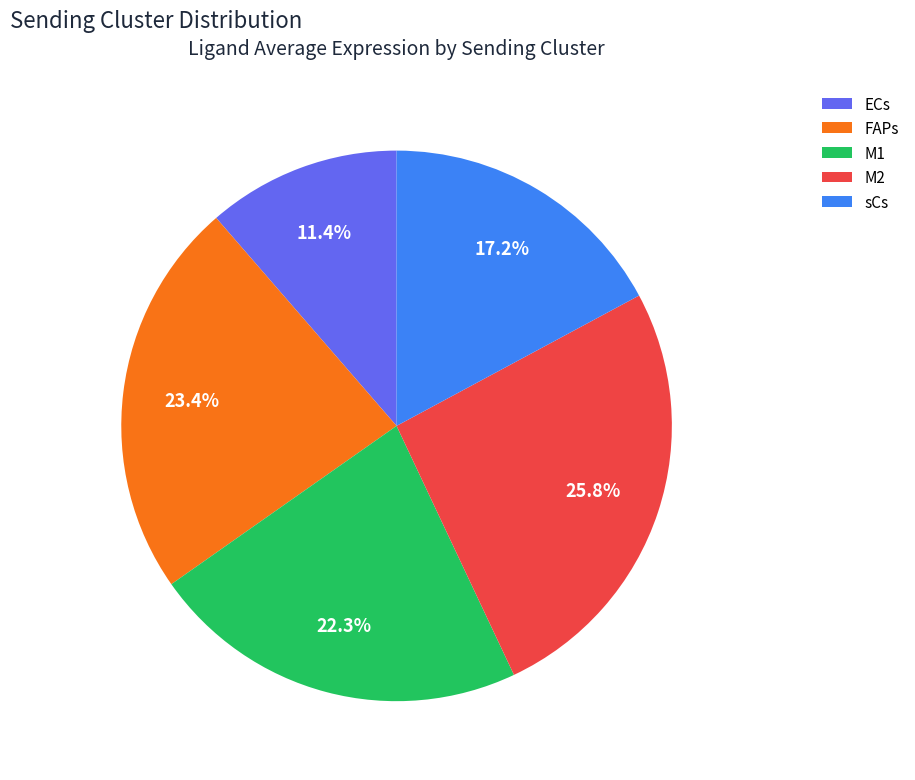

Does ECs represent more than half of the total?

No